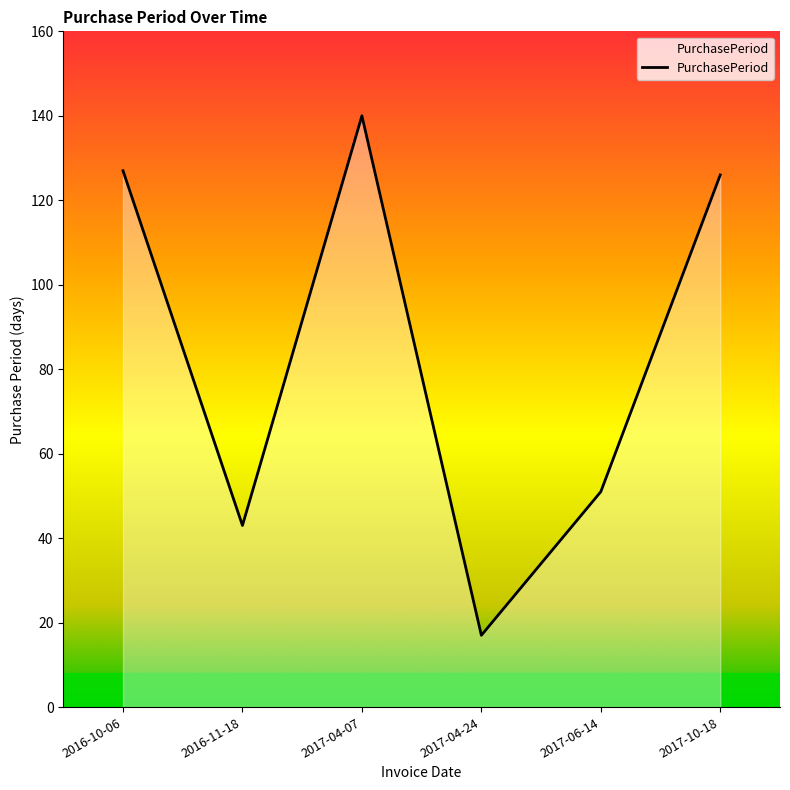

The chart shows a value of 62 at 2016-10-06. True or false?

False